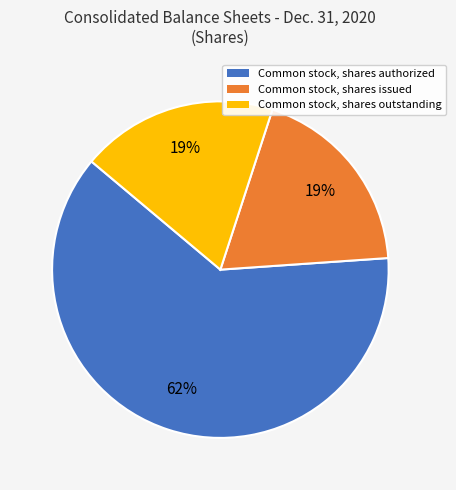

Approximately how many times larger is the value at Common stock, shares issued compared to Common stock, shares authorized?

0.3